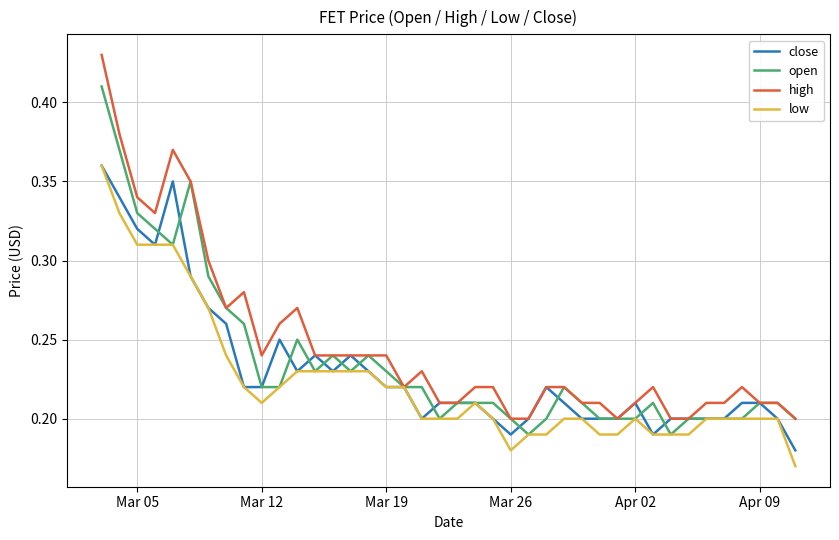

What are all the series names shown in the legend?

close, open, high, low